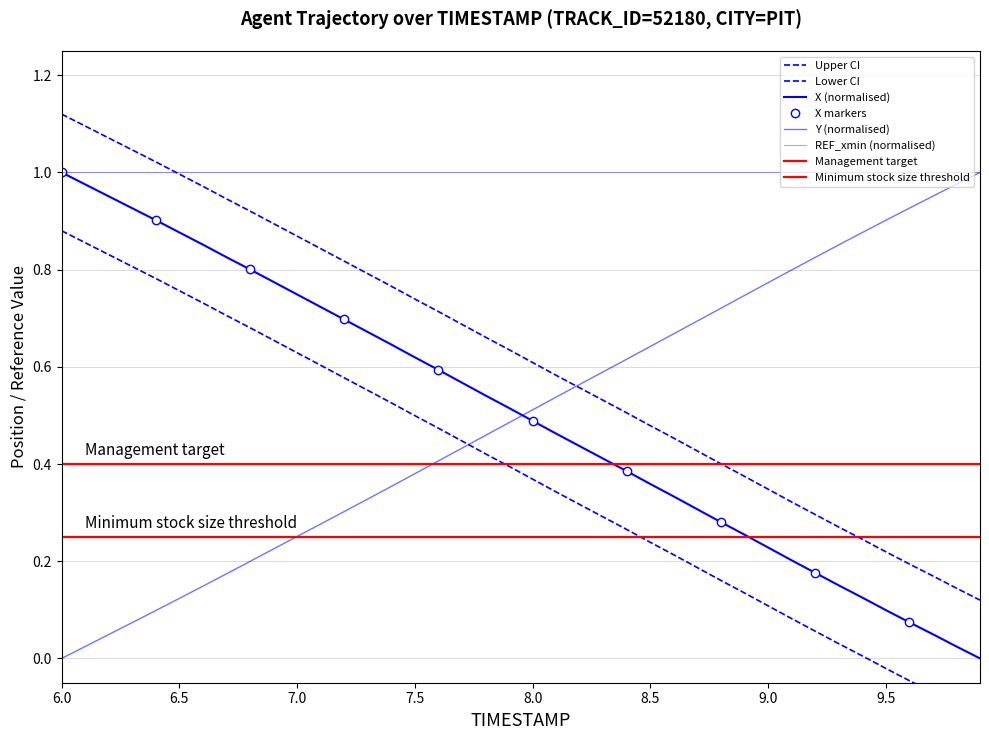

True or false: X and Y cross at least once.

True